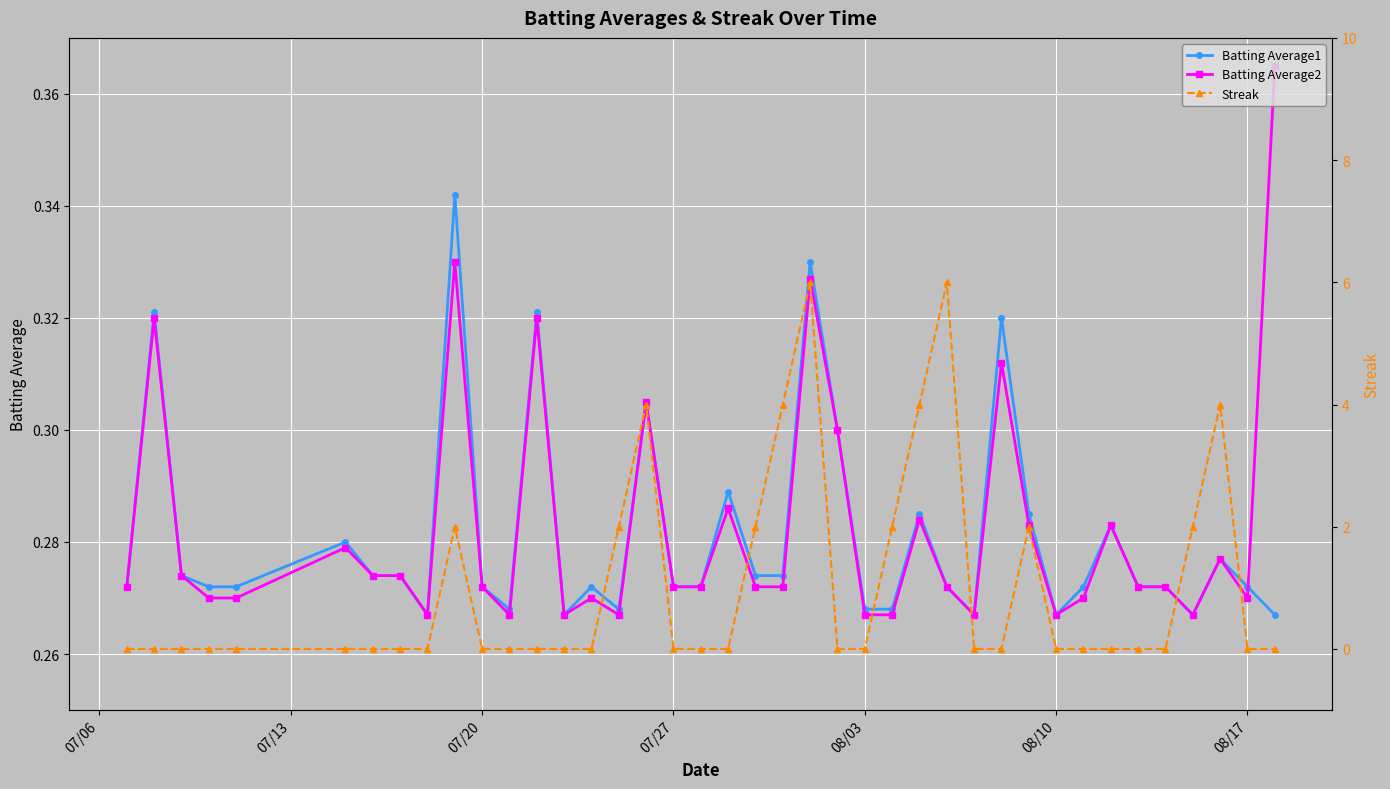

True or false: Batting Average2 has more than 2 points higher than both neighbors.

True